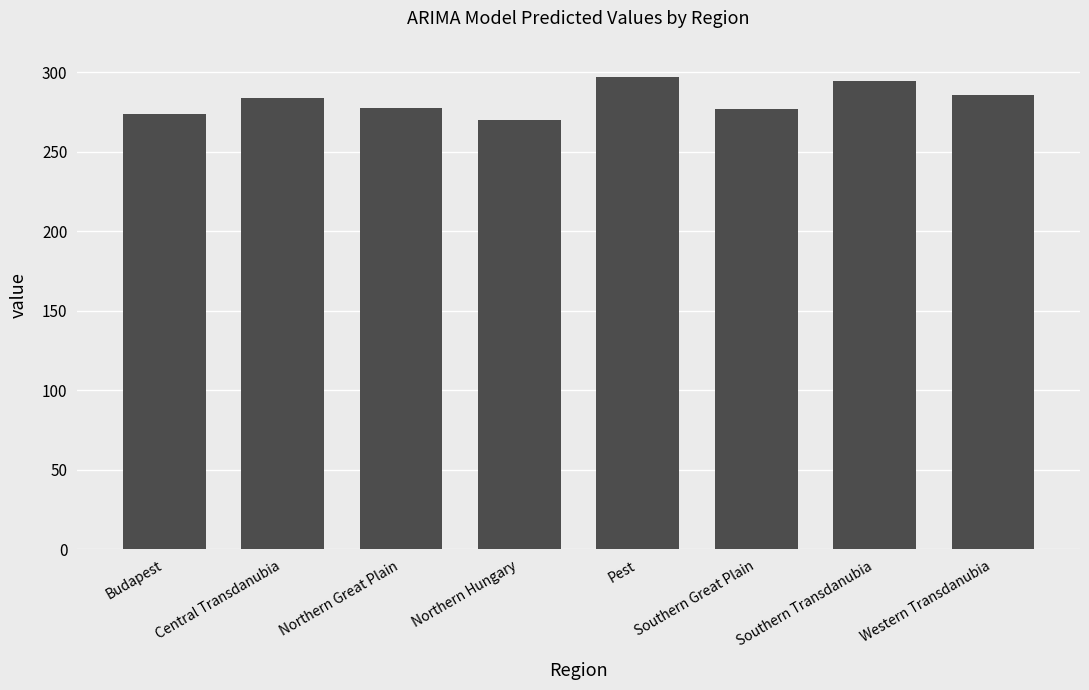

What is the sum of the values at Pest and Western Transdanubia?

582.9